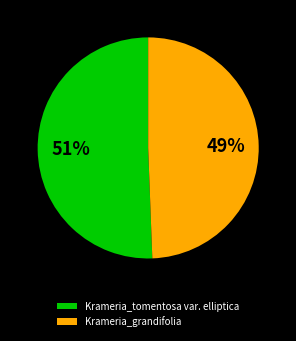

Which category has the biggest portion of the pie?

Krameria_tomentosa var. elliptica